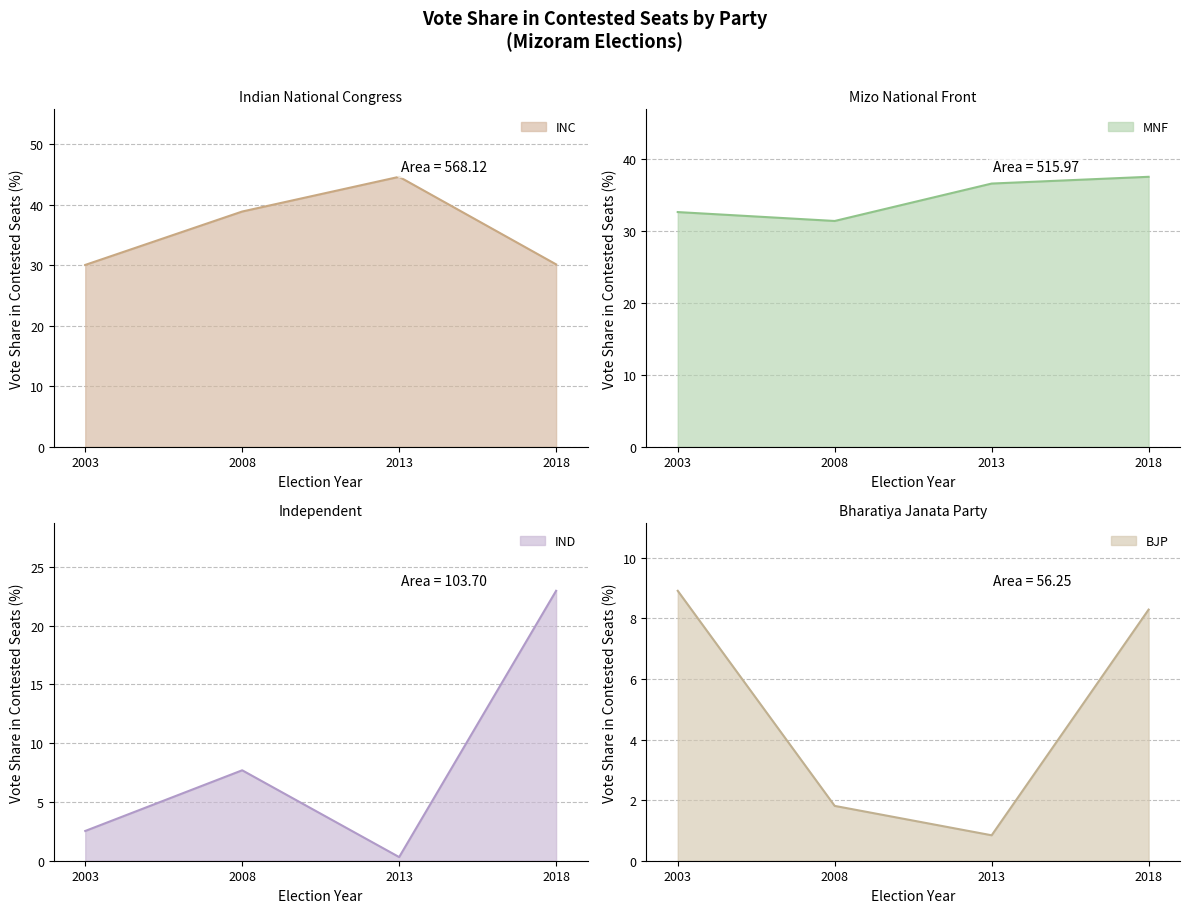

What value does the IND series have at 2018?

22.9